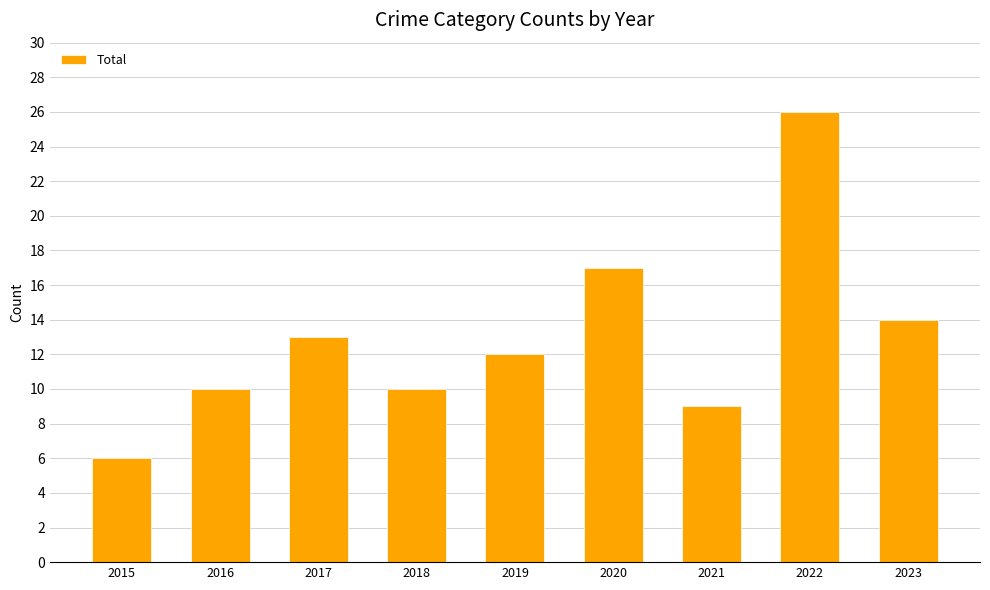

What is the approximate value at 2022?

26